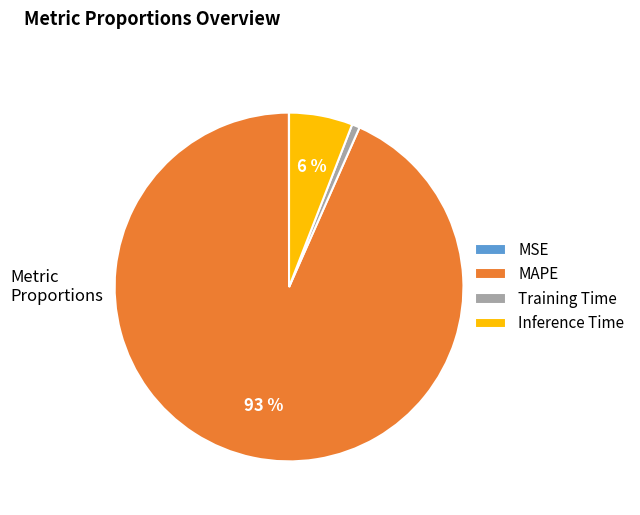

Does any single category account for the majority?

Yes